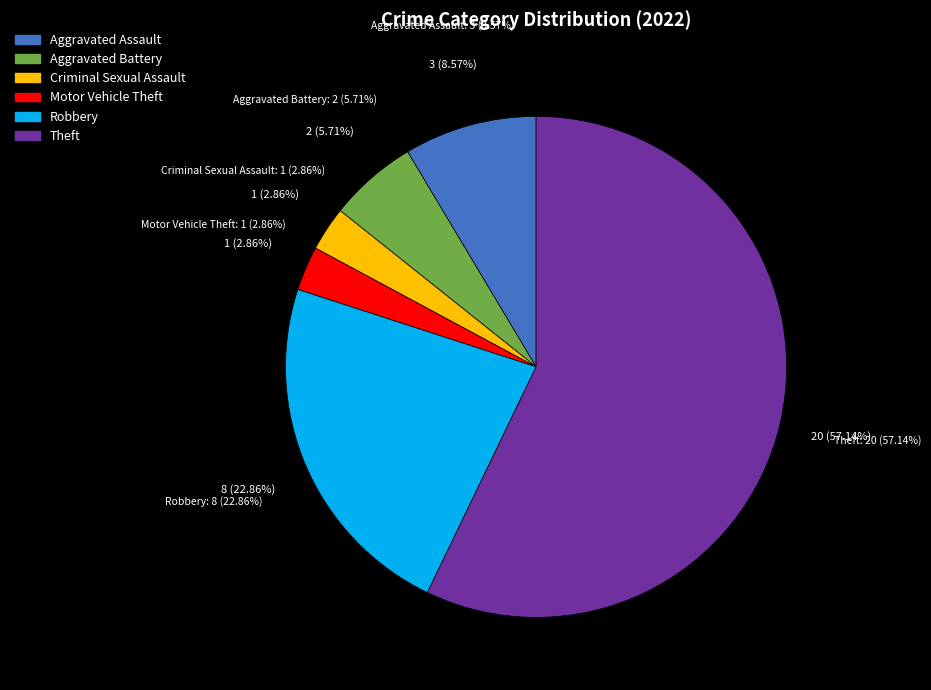

To the nearest percent, what portion does Criminal Sexual Assault represent?

3%